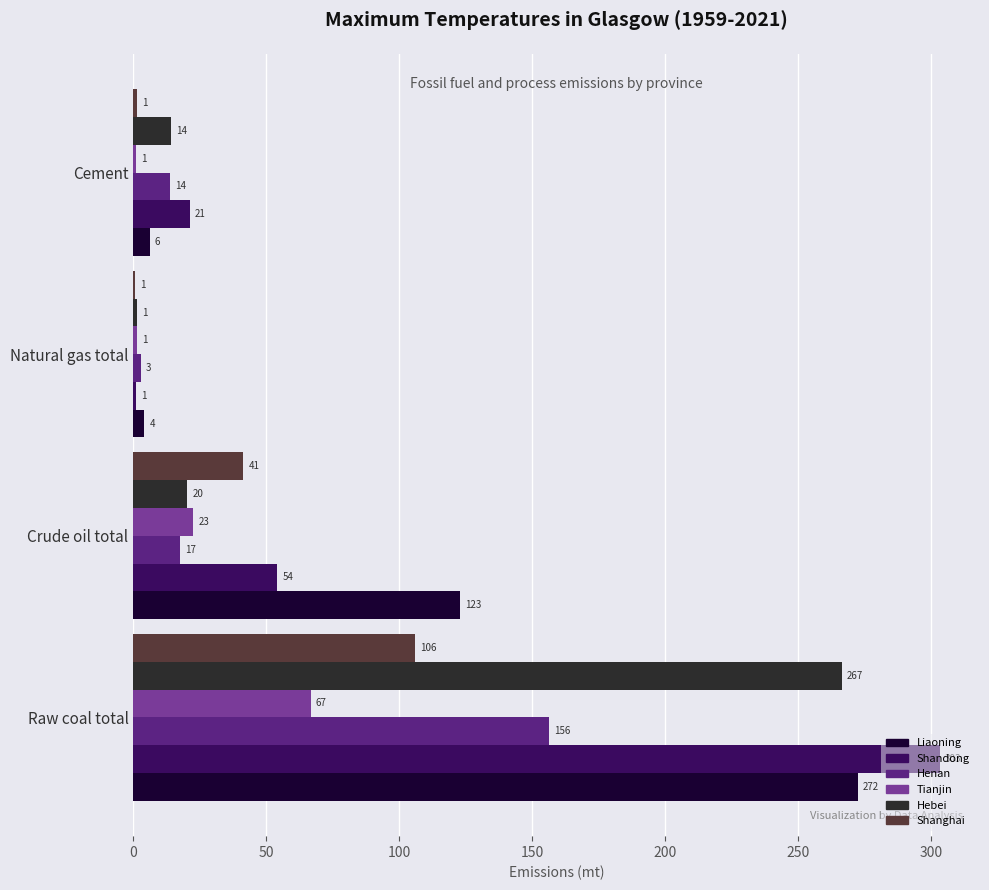

Which series changed the most between Crude oil total and Cement?

Liaoning